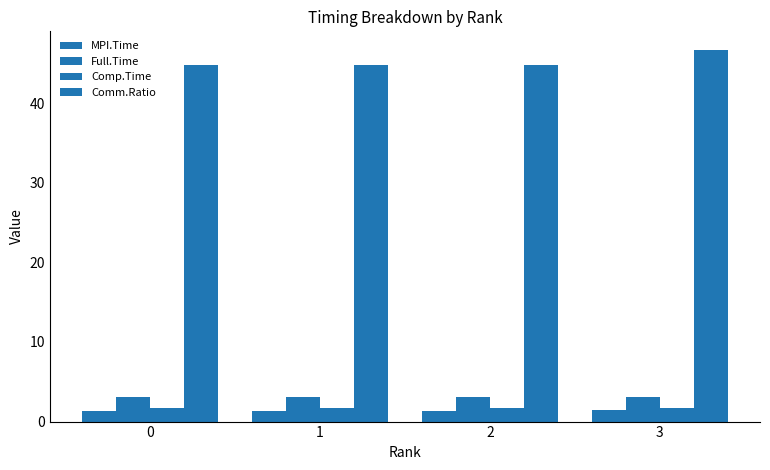

Reading left to right, extract all data points from this chart.

MPI.Time: 0=1.4	1=1.4	2=1.4	3=1.4
Full.Time: 0=3.0	1=3.1	2=3.1	3=3.1
Comp.Time: 0=1.7	1=1.7	2=1.7	3=1.6
Comm.Ratio: 0=44.8	1=44.8	2=44.8	3=46.7